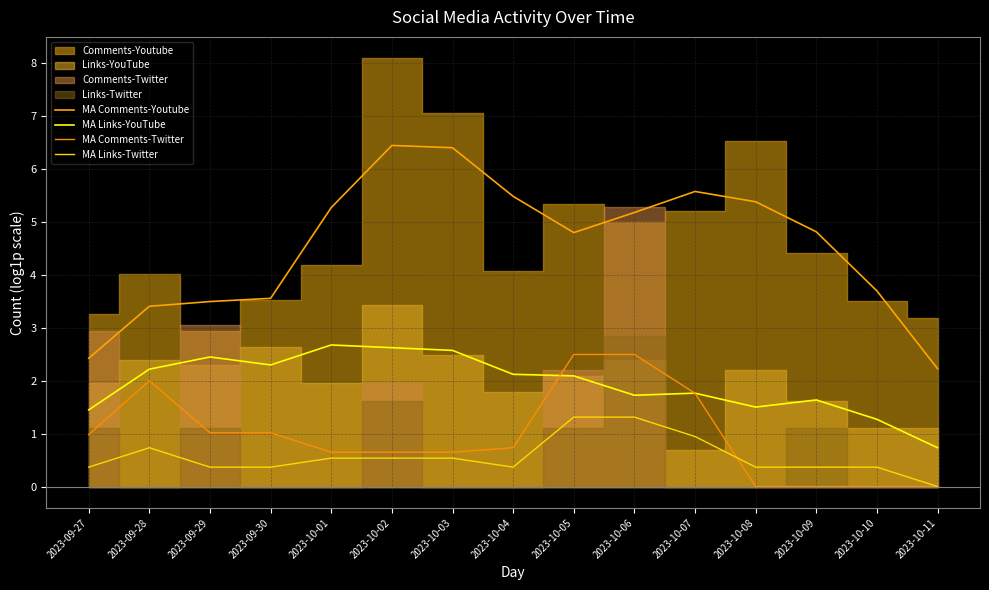

What is the average value of the MA Links-YouTube series?

1.9